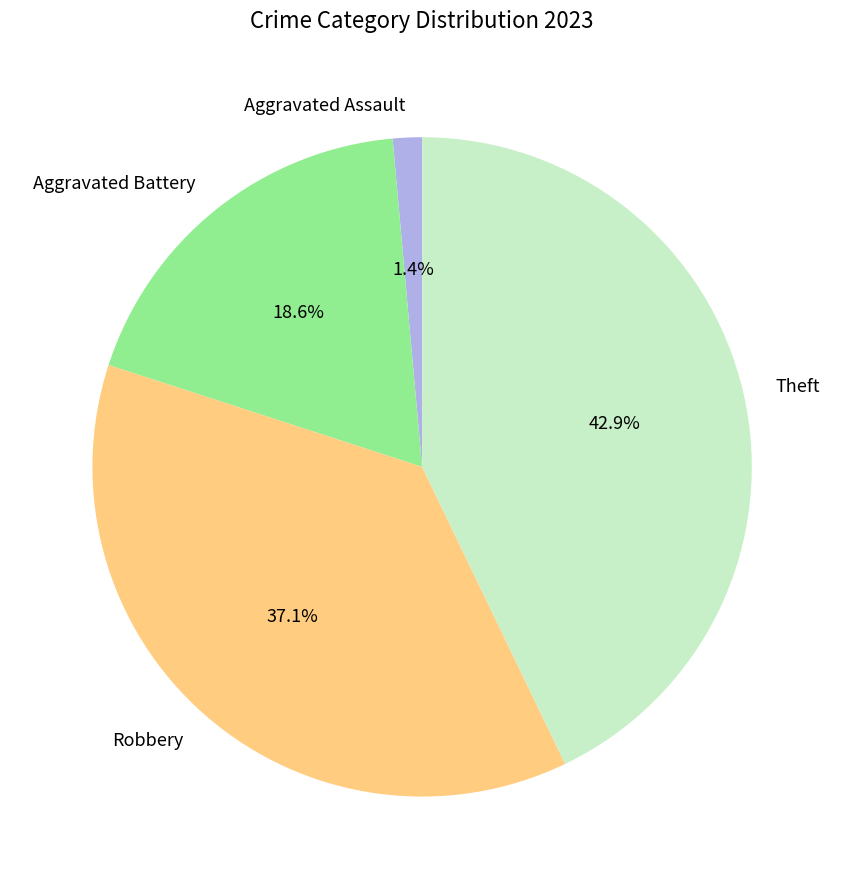

Count the number of slices in the pie.

4